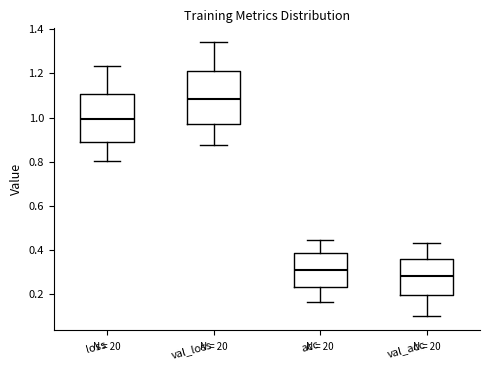

Reading left to right, read every box against the y-axis: the position of its median line, the range the box covers, and the ends of its whiskers. The values are not printed on the chart, so give them approximately, as read against the axis.

loss: median 1.00, box 0.90 to 1.10, whiskers 0.80 to 1.24
val_loss: median 1.08, box 0.96 to 1.20, whiskers 0.88 to 1.34
acc: median 0.32, box 0.24 to 0.38, whiskers 0.16 to 0.44
val_acc: median 0.28, box 0.20 to 0.36, whiskers 0.10 to 0.44